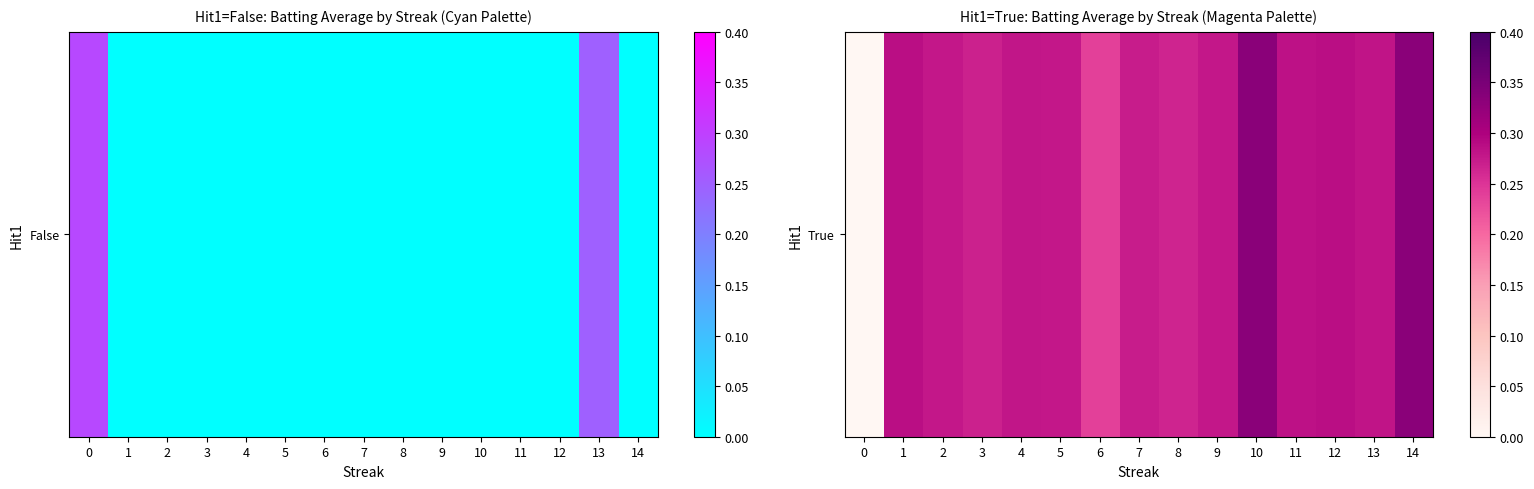

At which category does the chart reach its peak across all series?

10